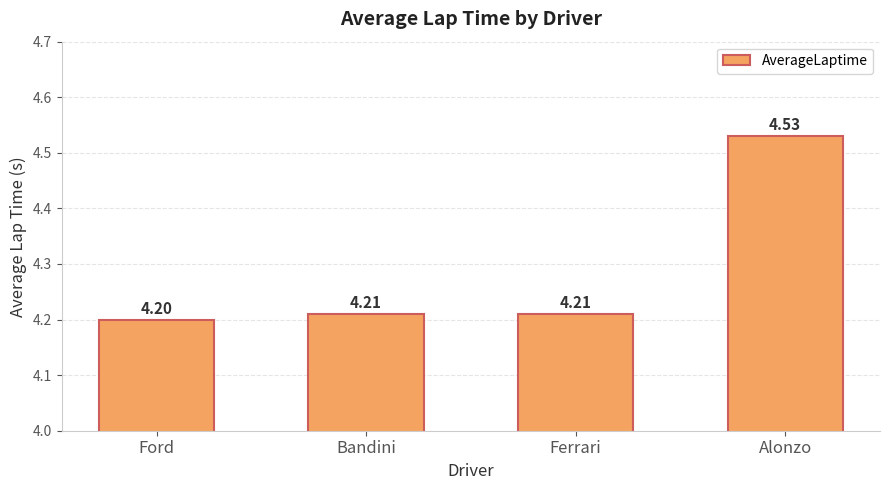

The chart shows a value of 2.1 at Ford. True or false?

False